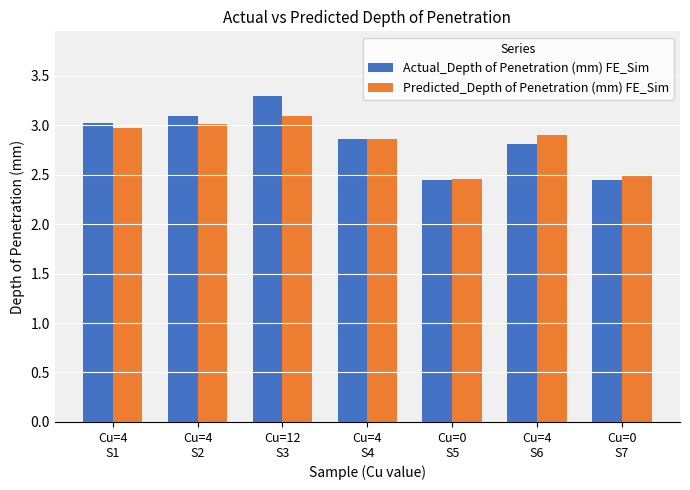

List the series in order of their peak value, highest first.

Actual_Depth of Penetration (mm) FE_Sim, Predicted_Depth of Penetration (mm) FE_Sim